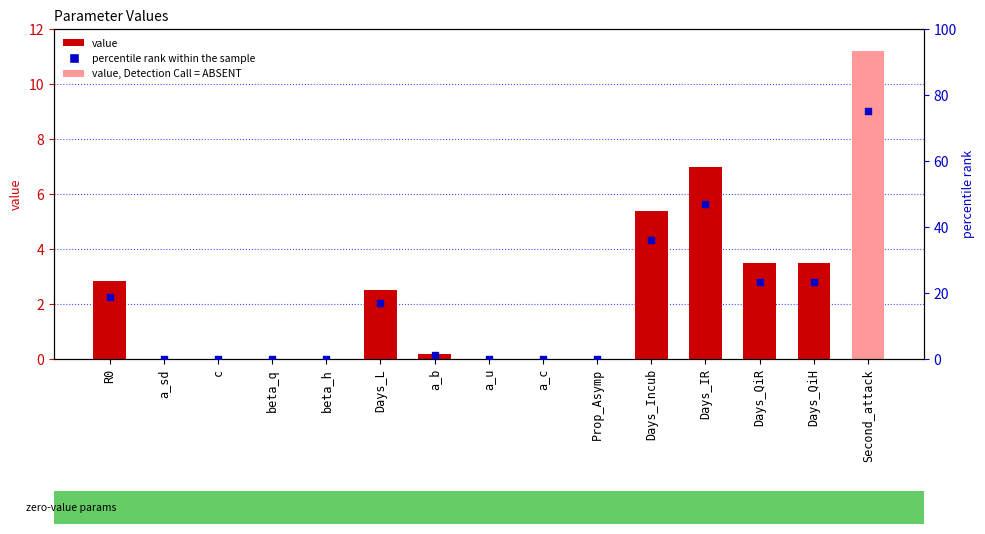

Which series reaches the maximum Y coordinate?

percentile rank within the sample